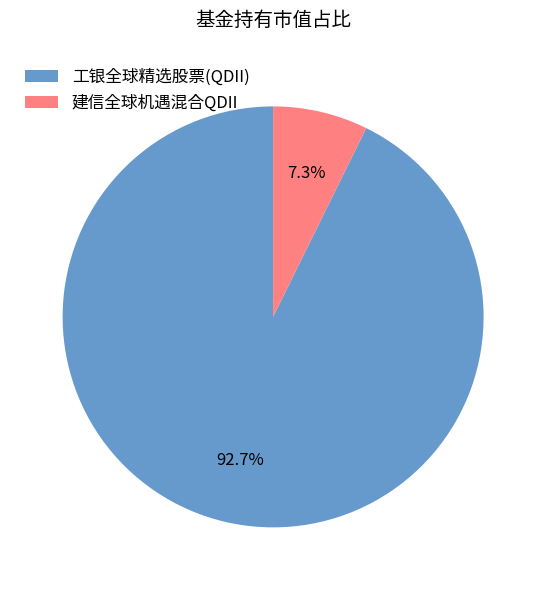

To the nearest percent, what is the combined percentage of 建信全球机遇混合QDII and 工银全球精选股票(QDII)?

100%